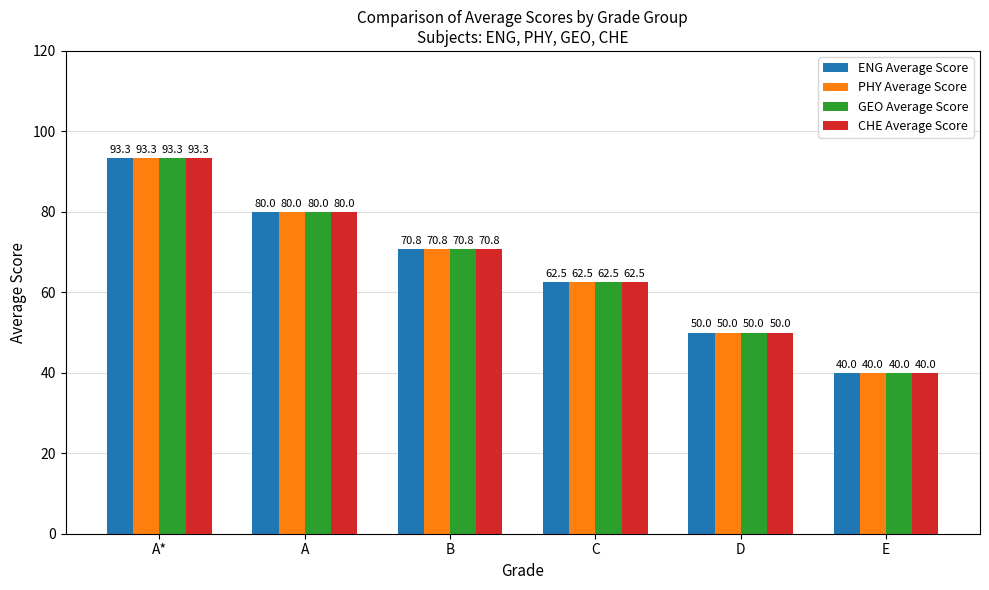

What is the label of the 2nd bar from the left?

A